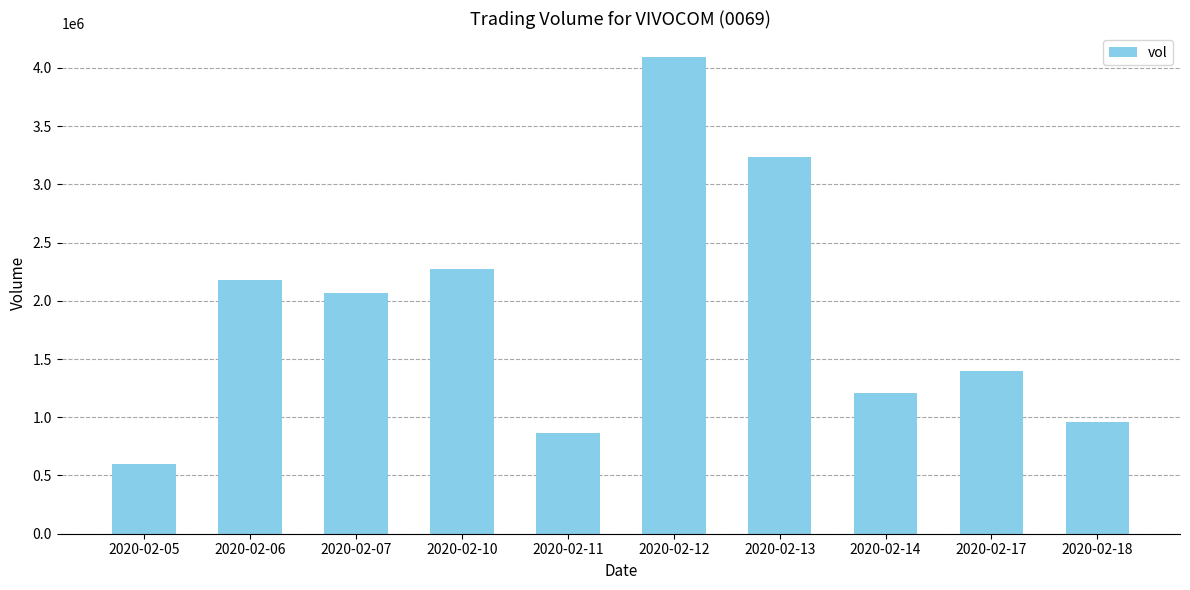

What is the change in value from 2020-02-07 to 2020-02-18?

-1106000